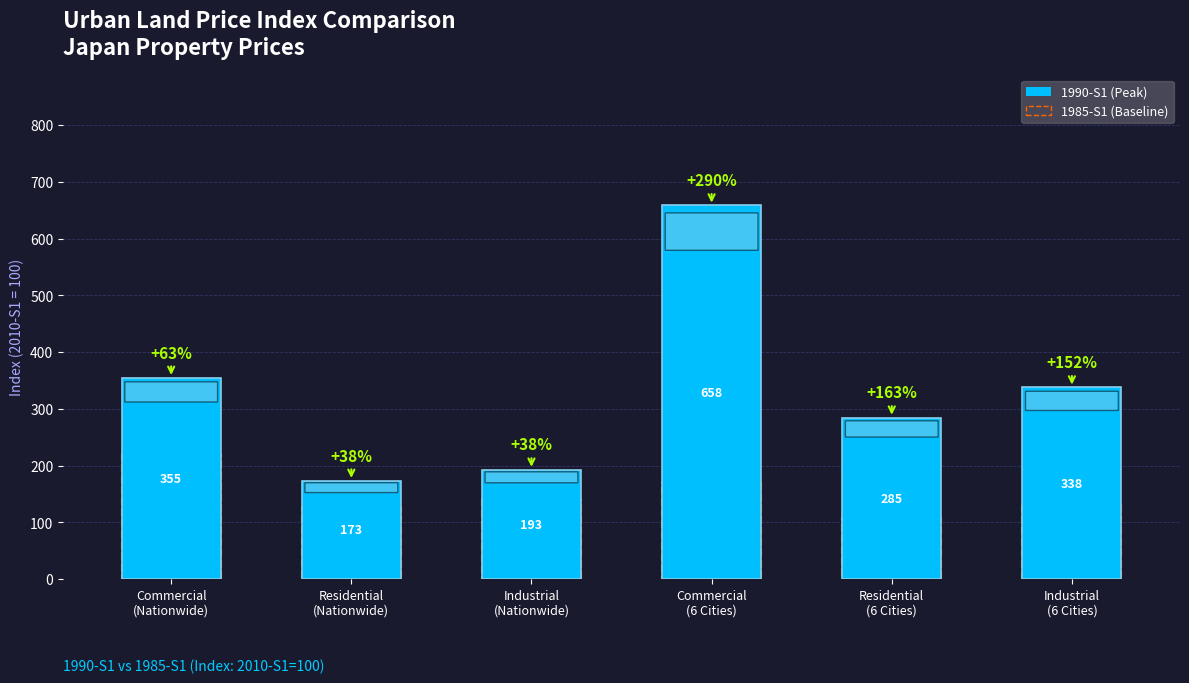

Is it true that 1990-S1 equals 70.4 at Residential
(Nationwide)?

False